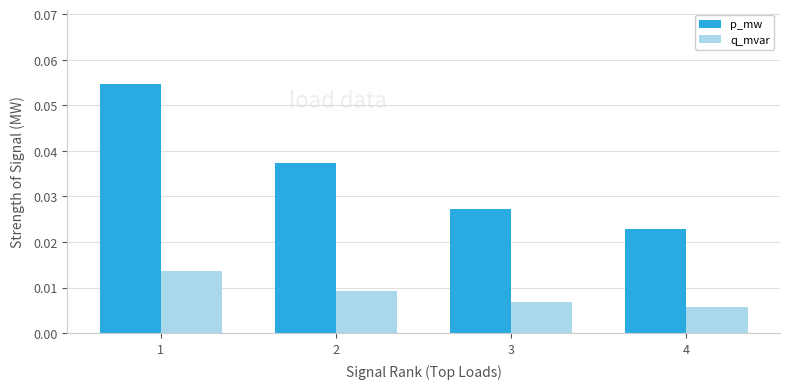

Which series has the widest spread of values?

p_mw